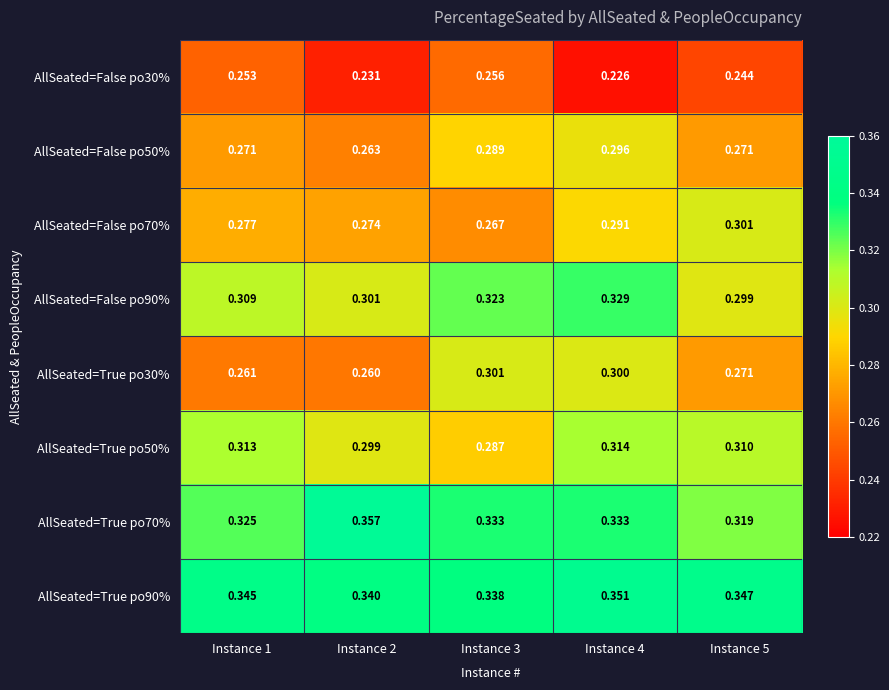

Is the value of AllSeated=False po90% at Instance 1 greater than the value of AllSeated=False po70% at Instance 3?

Yes